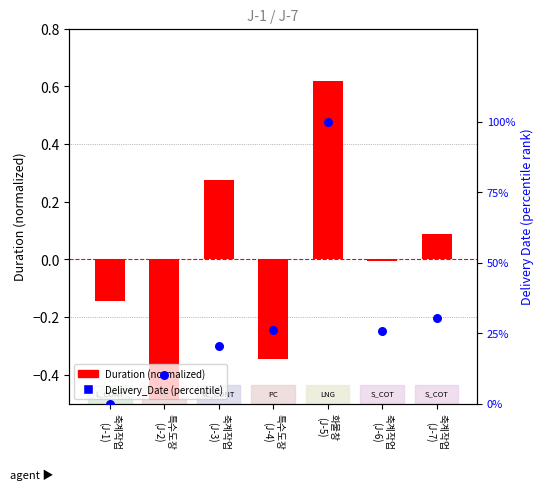

What is the total value across all series at 특수도장
(J-2)?

9.7